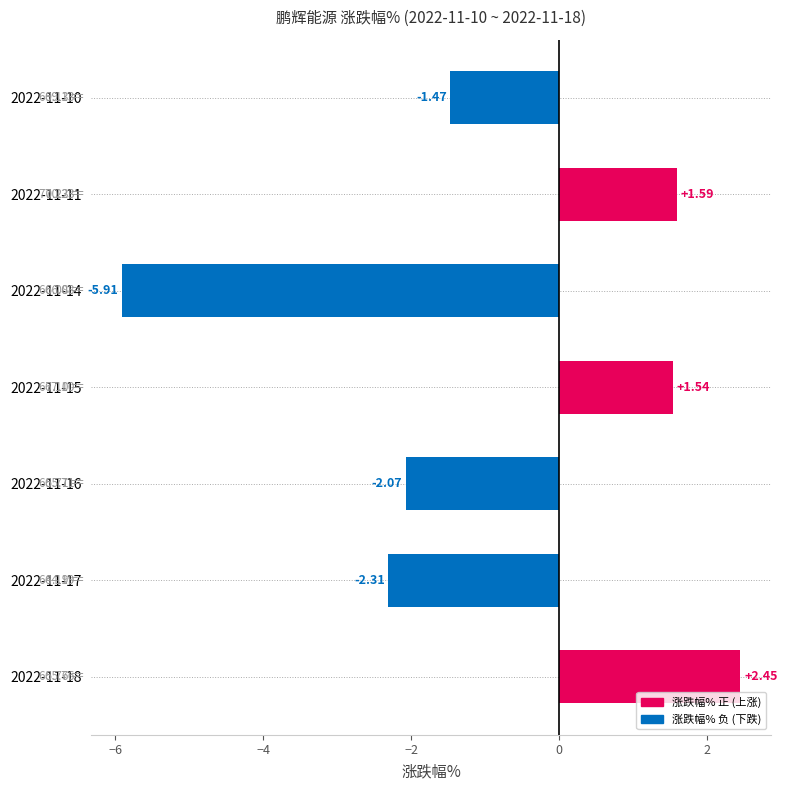

List the labels in order of value, largest first.

2022-11-18, 2022-11-11, 2022-11-15, 2022-11-10, 2022-11-16, 2022-11-17, 2022-11-14